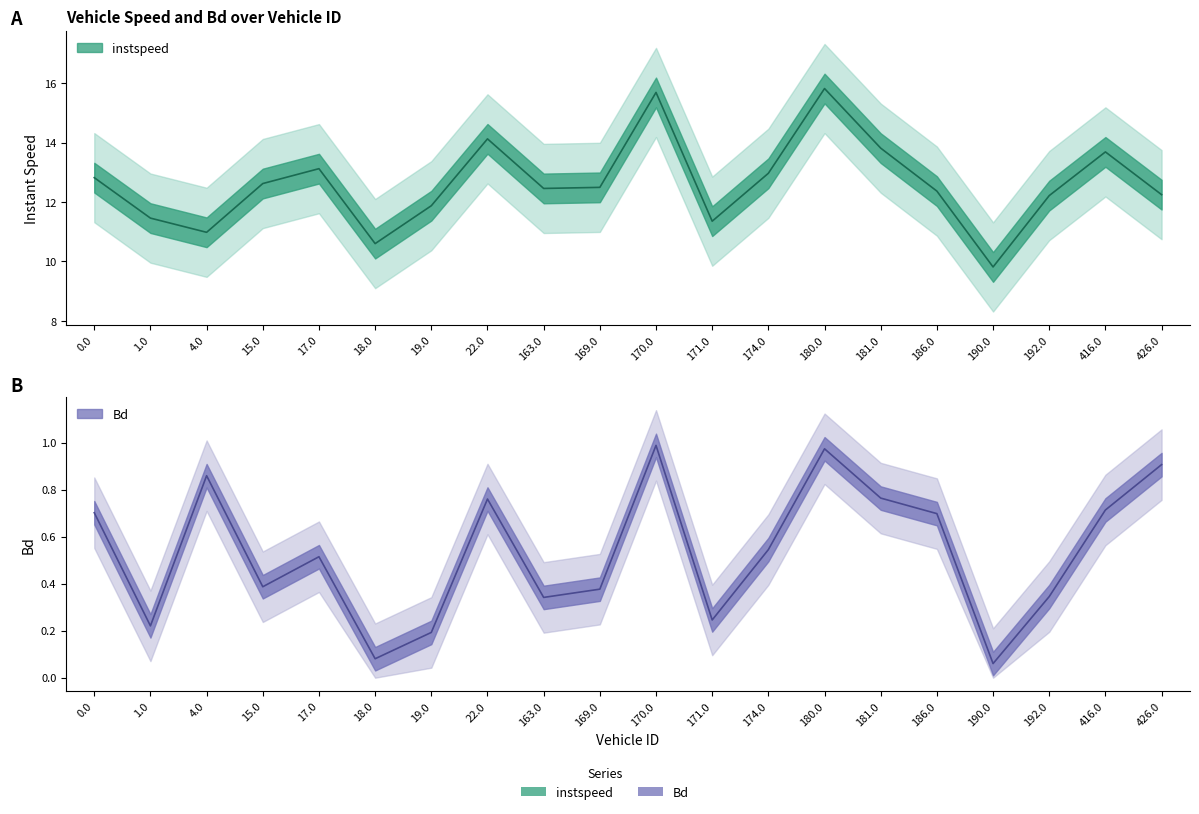

At which category does the chart reach its minimum across all series?

190.0